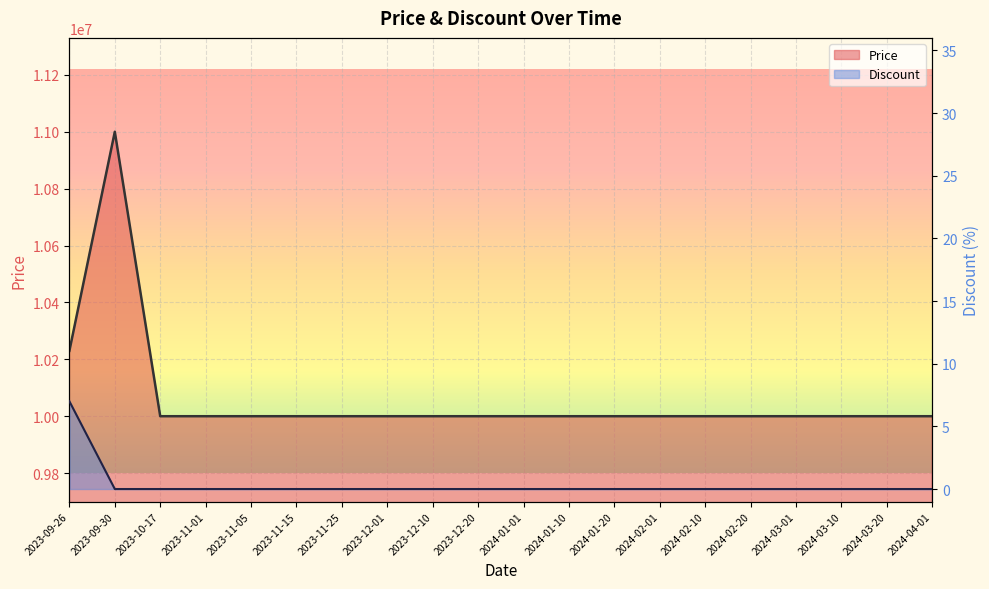

What is the maximum value shown in the chart?

11000000